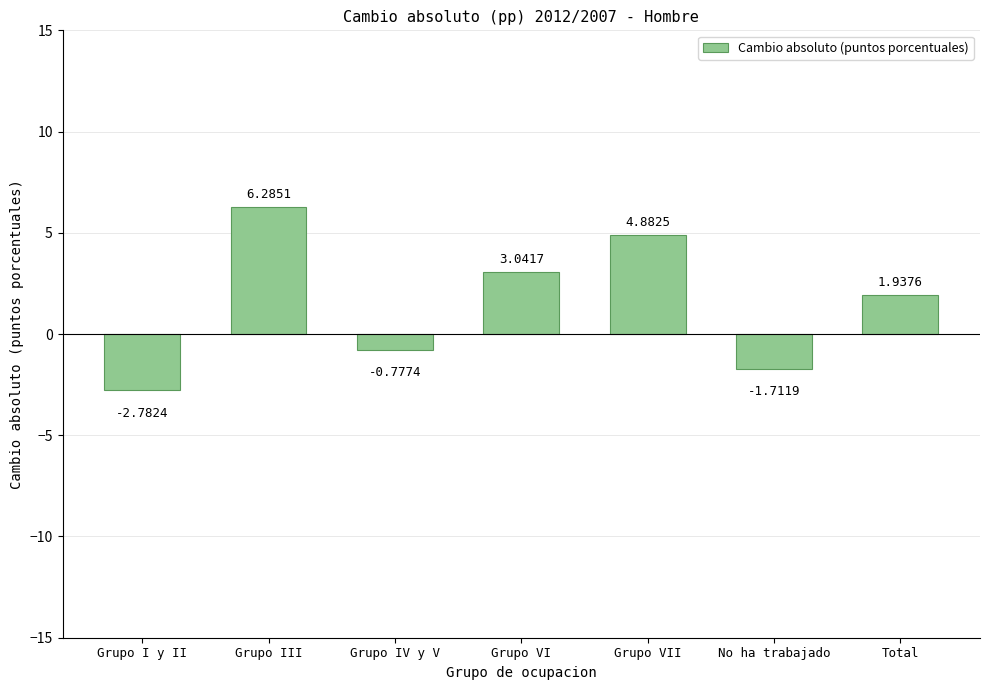

How many data points does each series have?

7